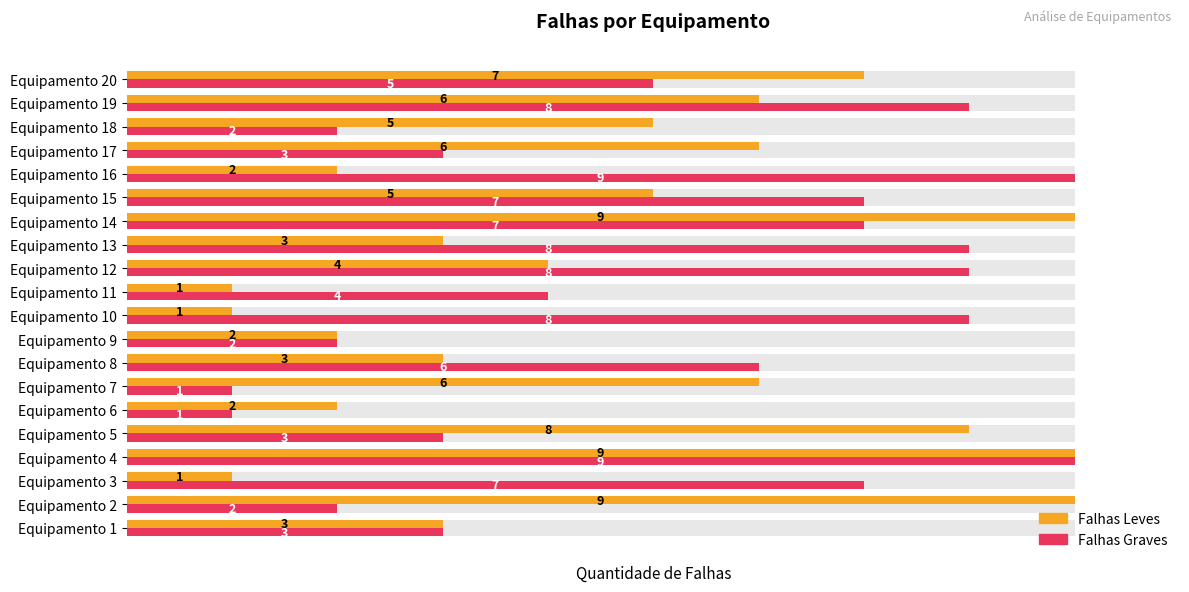

How many Falhas Graves values are between 3 and 8?

13